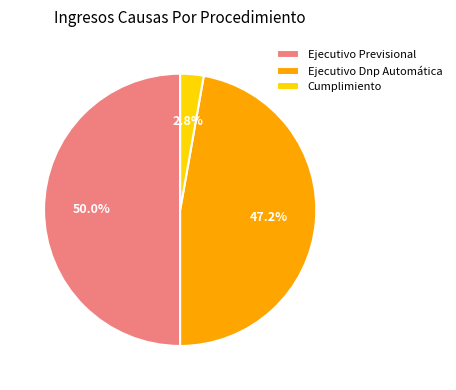

Between Cumplimiento and Ejecutivo Dnp Automática, which is larger?

Ejecutivo Dnp Automática